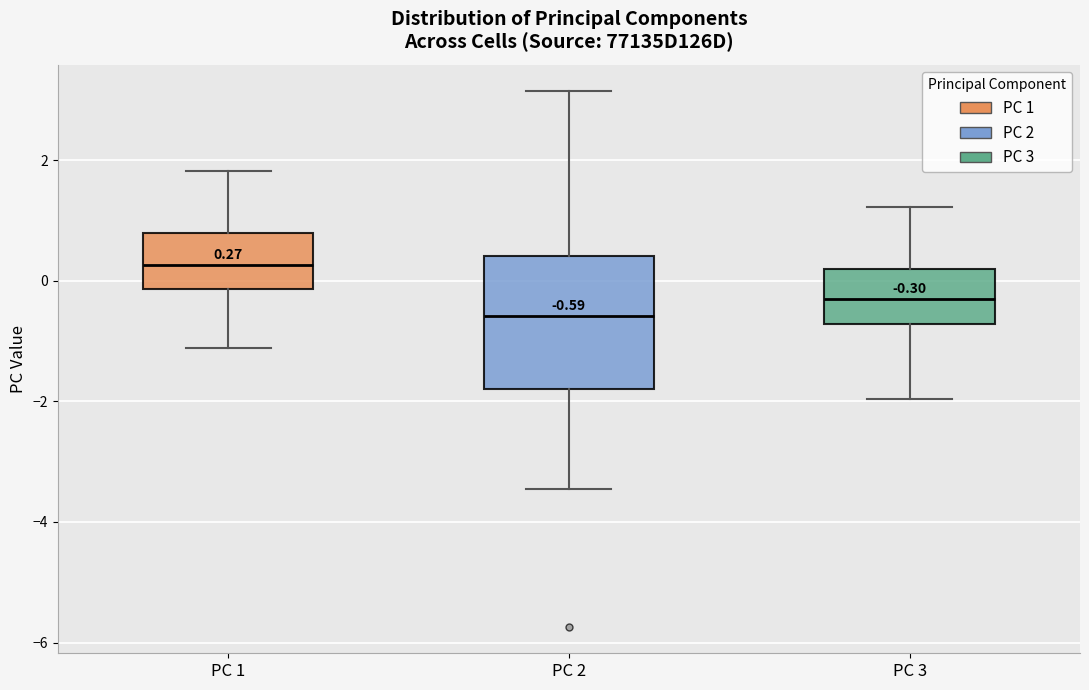

Which box has the highest median line?

PC 1